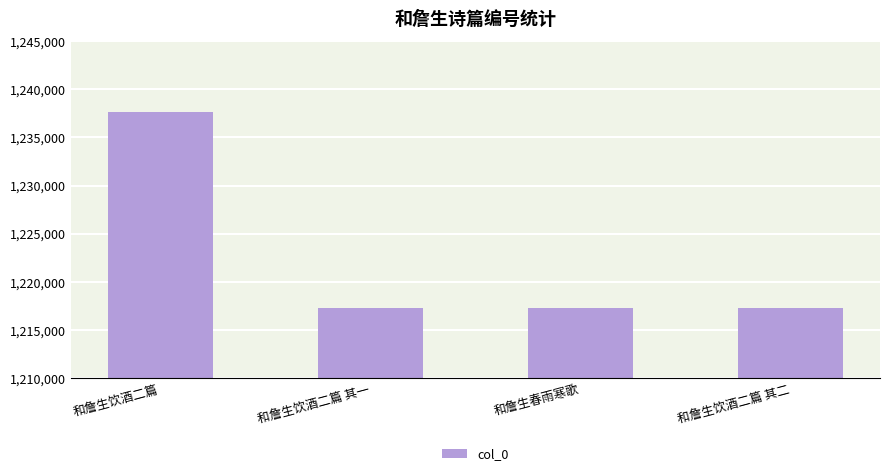

What is the difference between the values at 和詹生饮酒二篇 and 和詹生饮酒二篇 其一?

20377